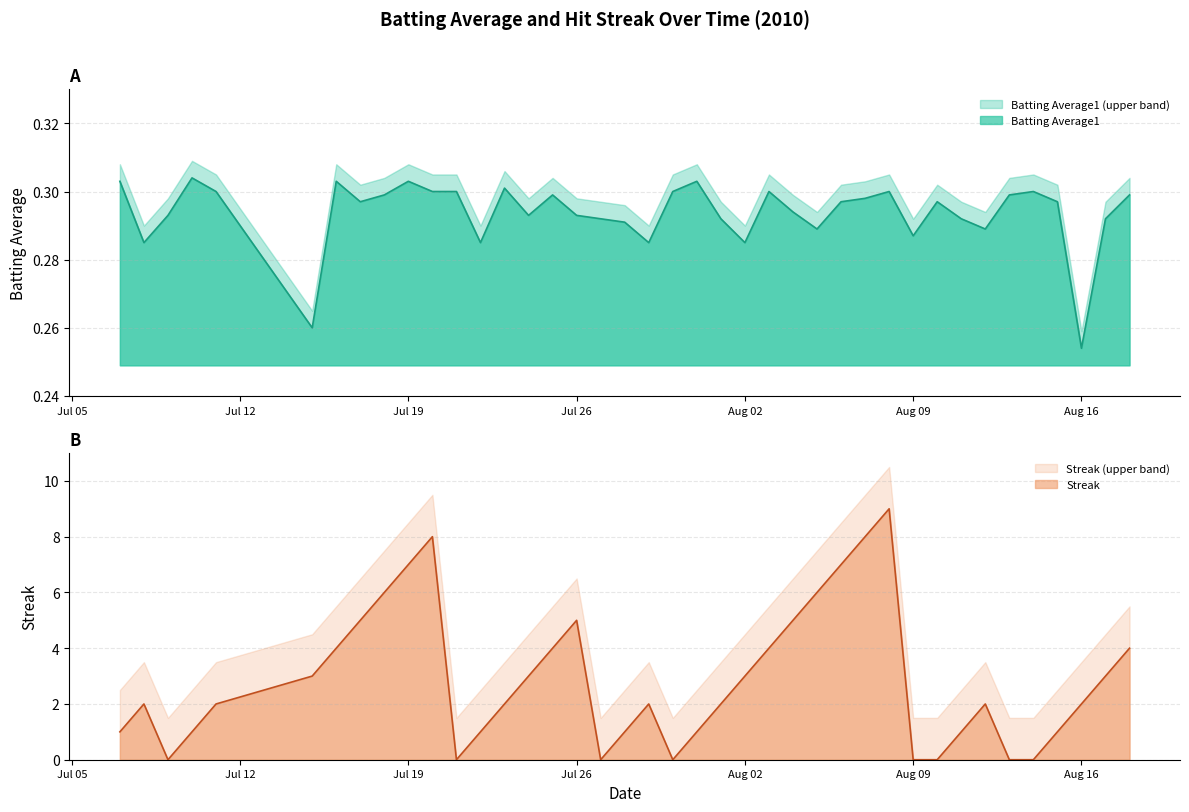

Where is Batting Average1 nearest to the value 0?

Aug 16